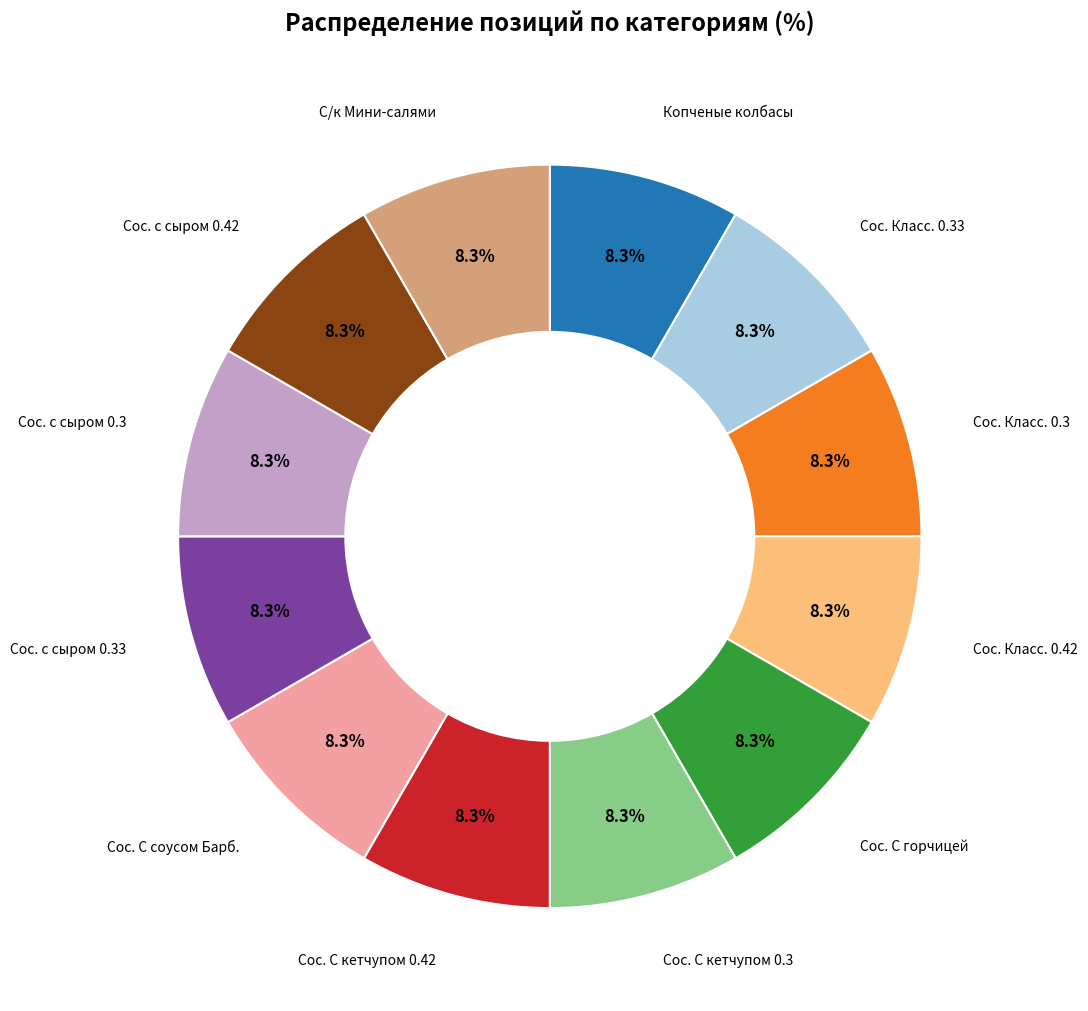

To the nearest percent, what is the difference between the largest and smallest slice percentages?

0%